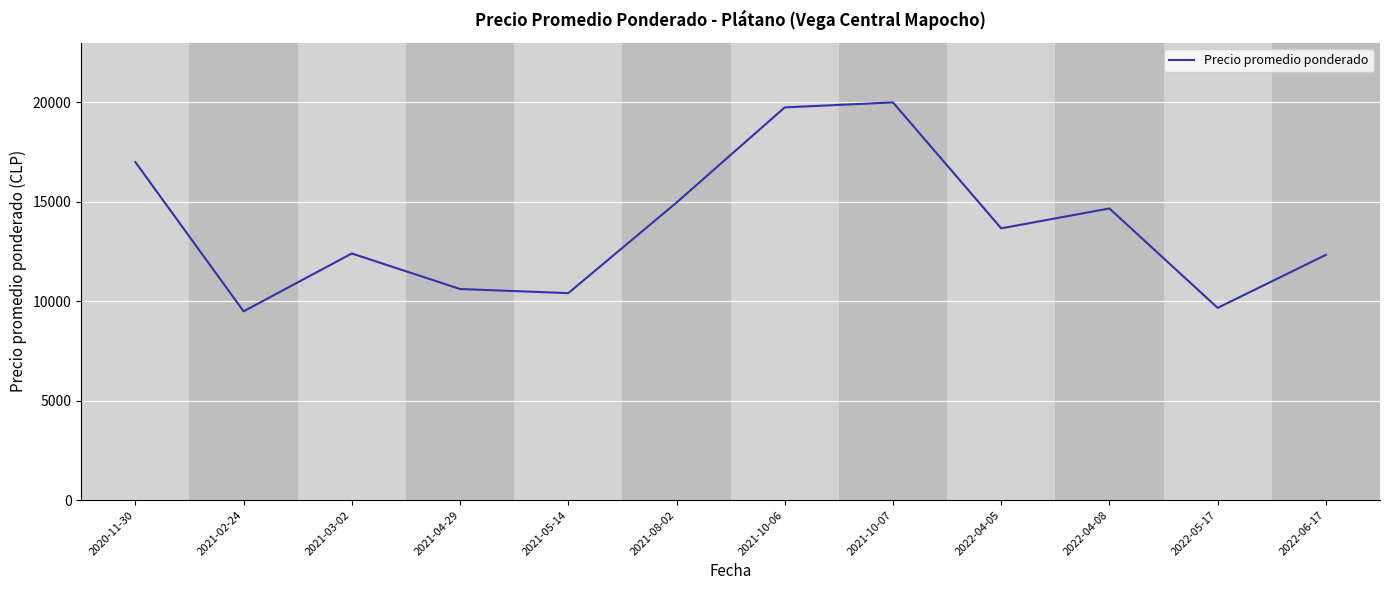

Is it true that the value at 2020-11-30 is 17000.0?

True